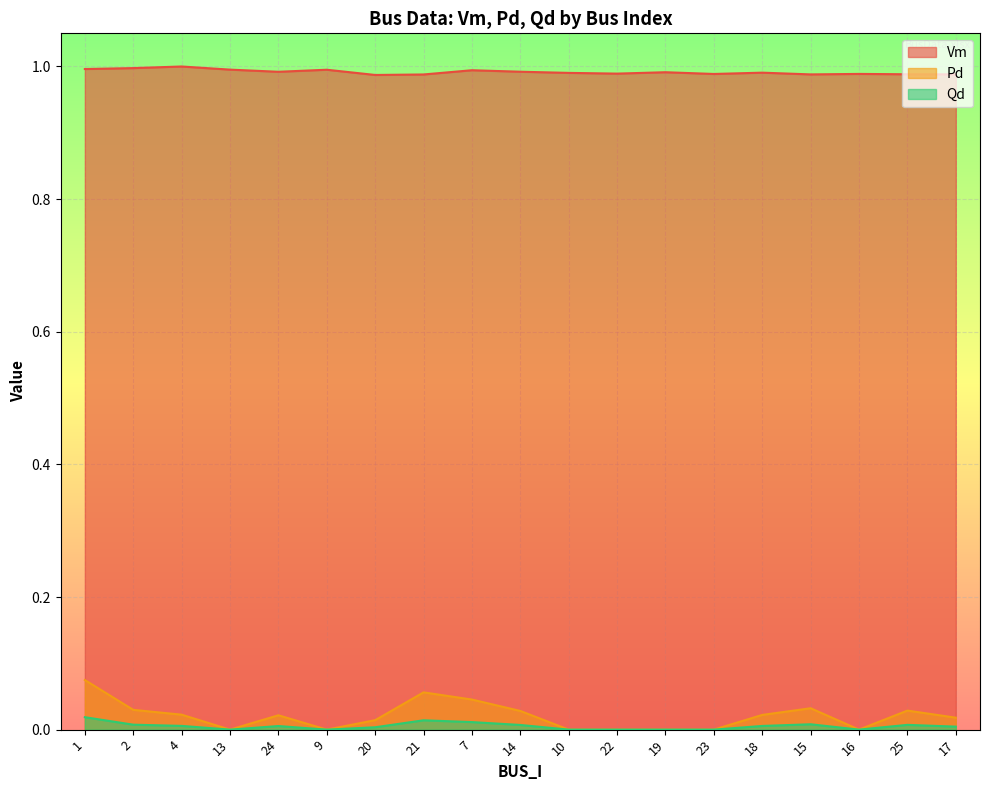

What is the minimum value for Vm?

1.0